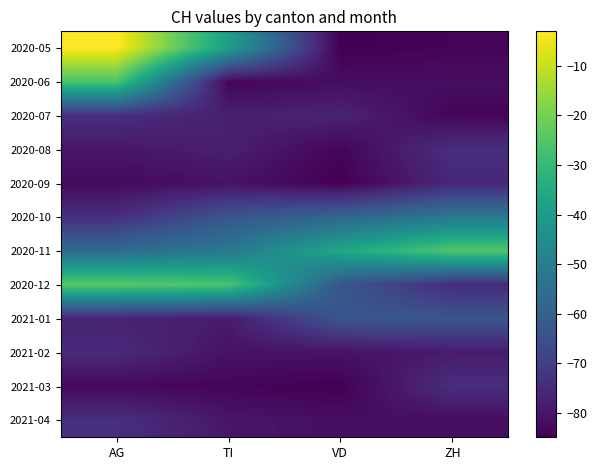

Reading left to right, extract all data points from this chart.

2020-05: AG=-3	TI=-39	VD=-85	ZH=-84
2020-06: AG=-26	TI=-84	VD=-82	ZH=-82
2020-07: AG=-74	TI=-78	VD=-77	ZH=-84
2020-08: AG=-80	TI=-78	VD=-84	ZH=-74
2020-09: AG=-83	TI=-81	VD=-85	ZH=-76
2020-10: AG=-74	TI=-63	VD=-58	ZH=-52
2020-11: AG=-56	TI=-52	VD=-36	ZH=-25
2020-12: AG=-24	TI=-26	VD=-63	ZH=-75
2021-01: AG=-77	TI=-79	VD=-63	ZH=-63
2021-02: AG=-75	TI=-81	VD=-81	ZH=-79
2021-03: AG=-83	TI=-84	VD=-85	ZH=-74
2021-04: AG=-74	TI=-80	VD=-82	ZH=-82